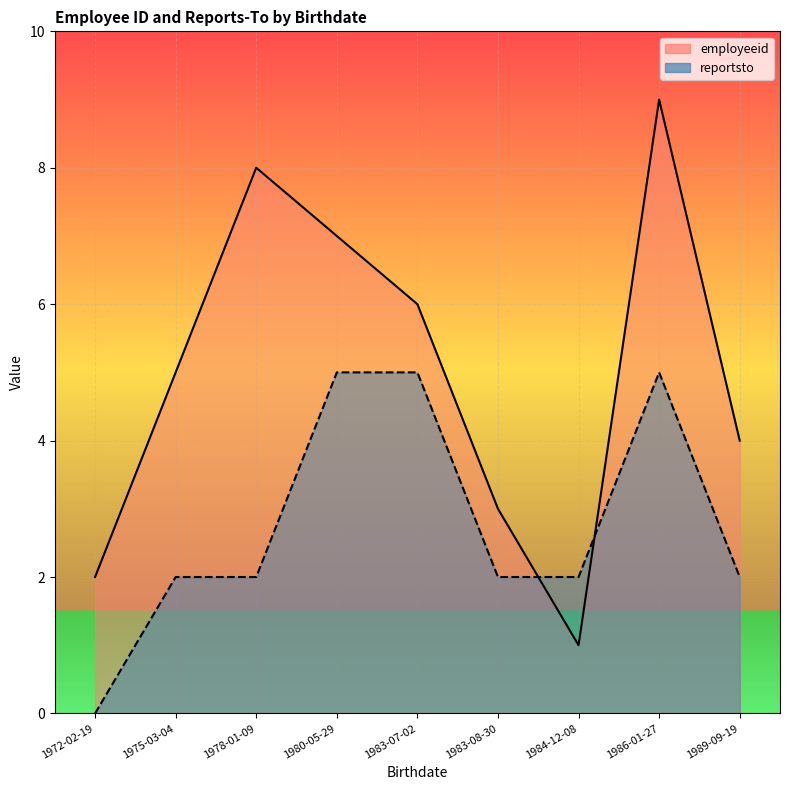

Which series has the largest range (max minus min)?

employeeid